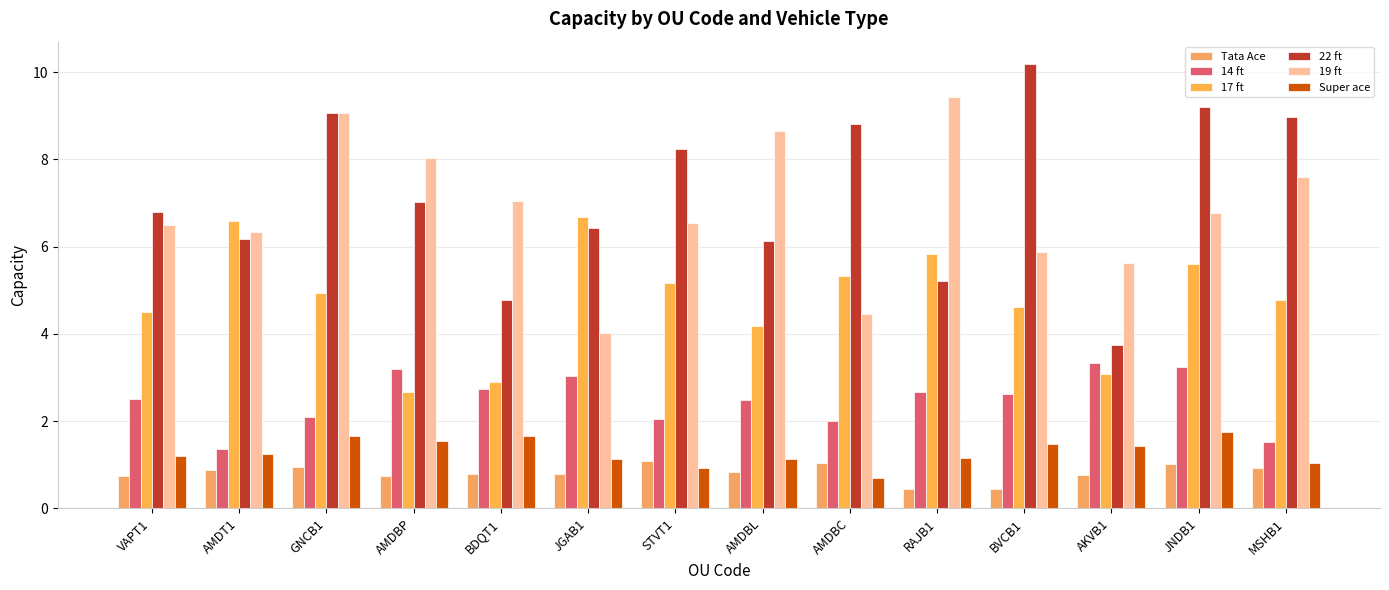

List the series in order of their peak value, highest first.

22 ft, 19 ft, 17 ft, 14 ft, Super ace, Tata Ace